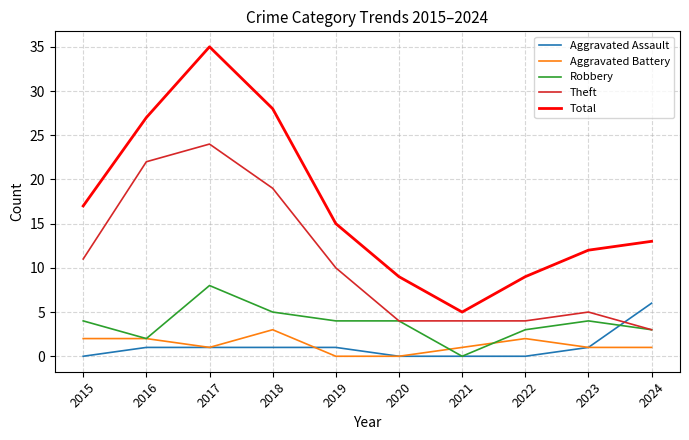

True or false: Robbery and Total intersect in this chart.

False